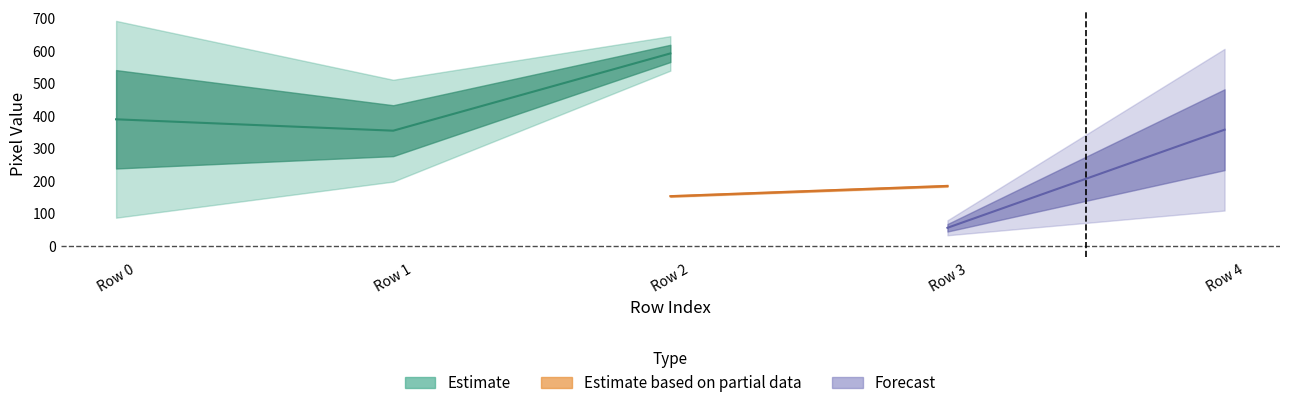

True or false: ymin and ymax cross at least once.

False